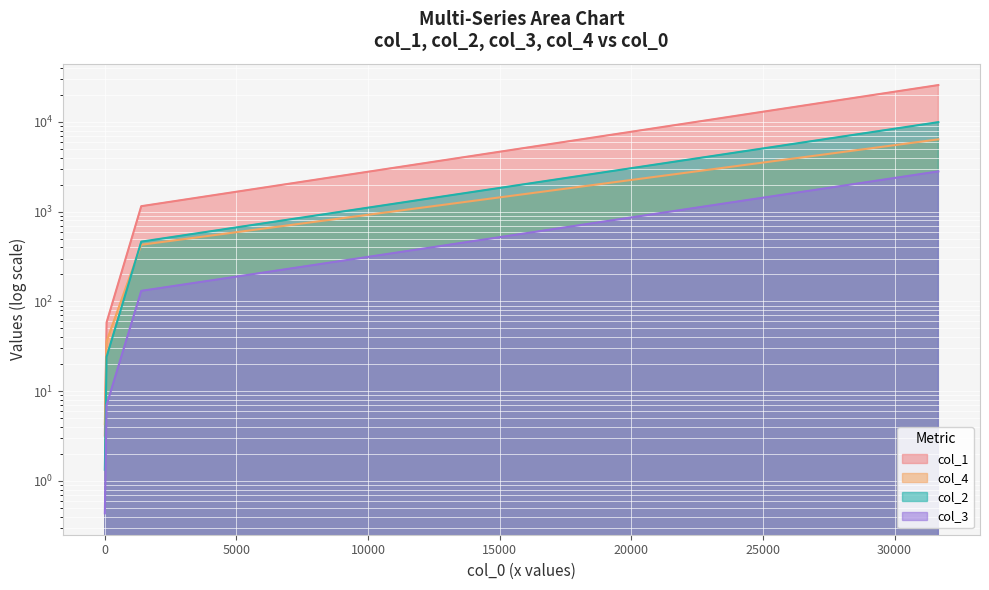

Which series has the largest total across all categories?

col_1